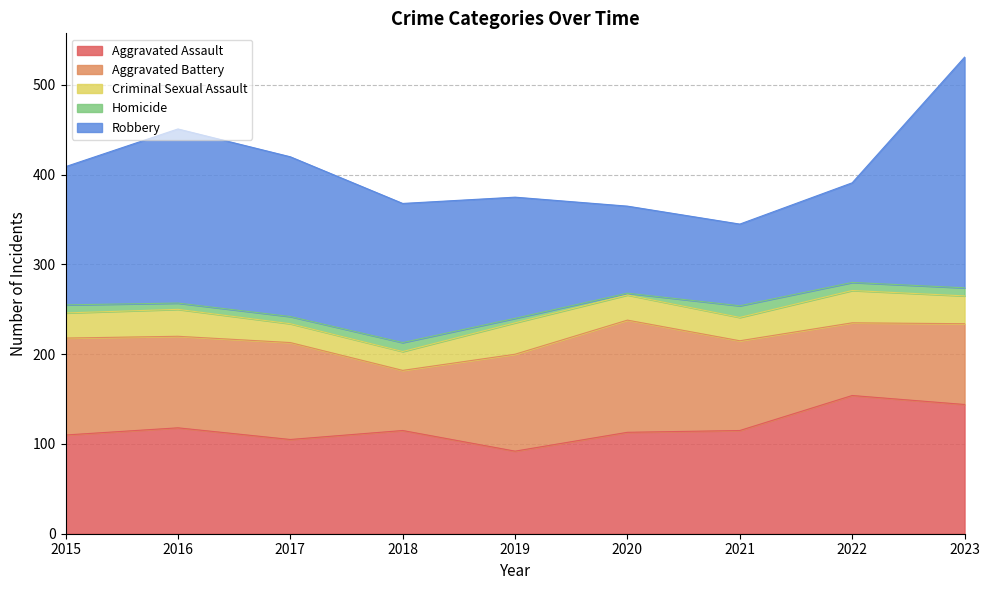

What is the value of the Robbery point at the 7th from the left?

91